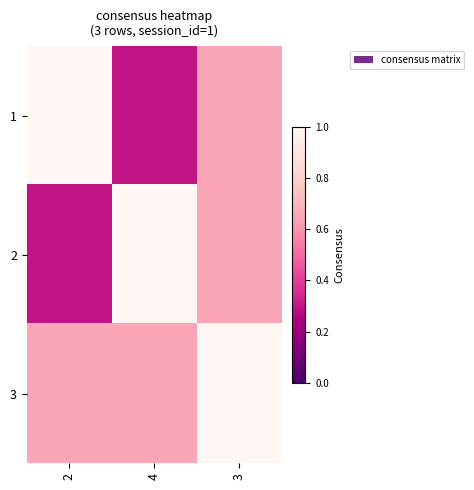

Between 2 and 4, which is larger?

2